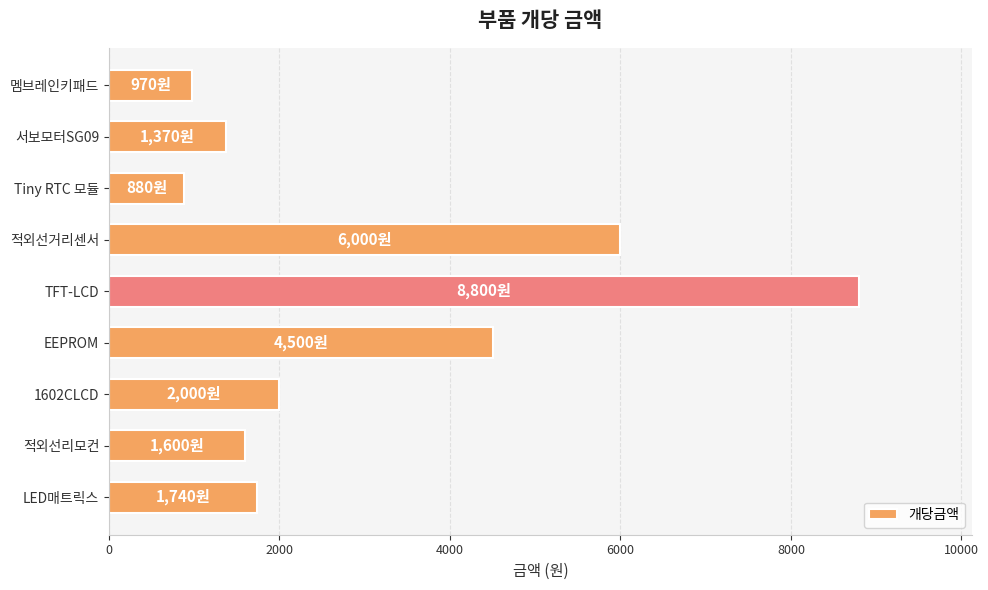

Approximately how many times larger is the value at 적외선리모컨 compared to LED매트릭스?

0.9